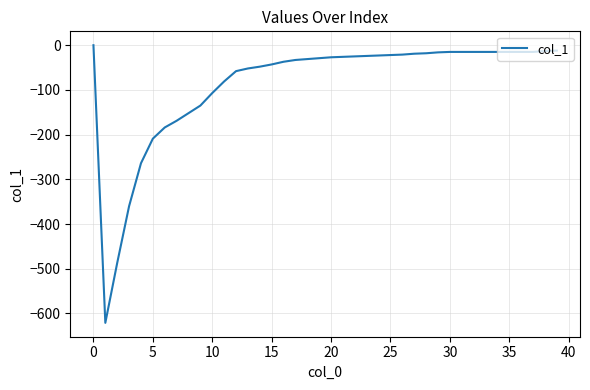

What is the smallest value displayed?

-621